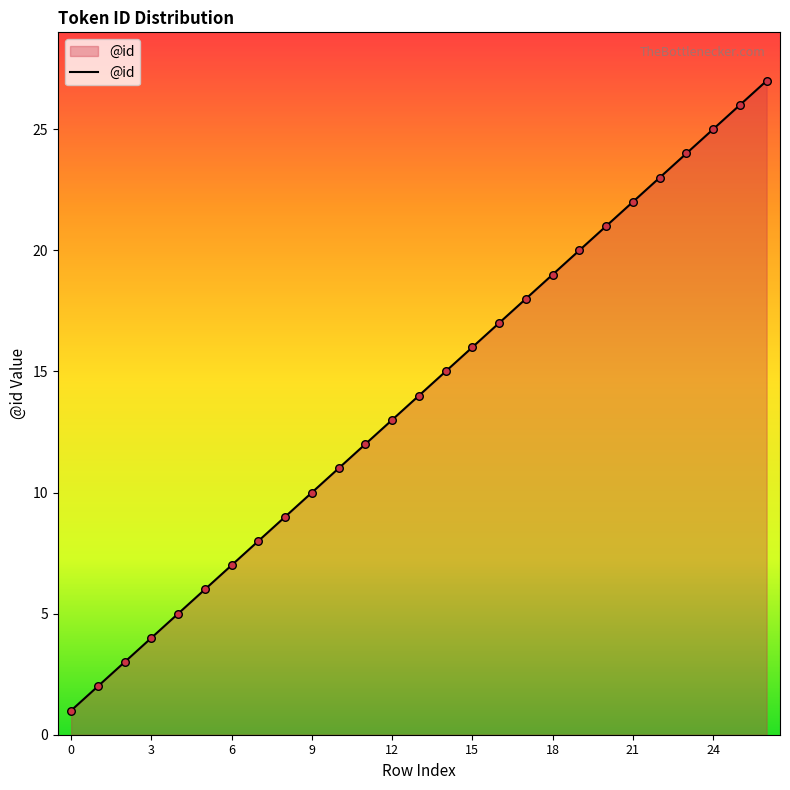

What is the maximum value shown in the chart?

27